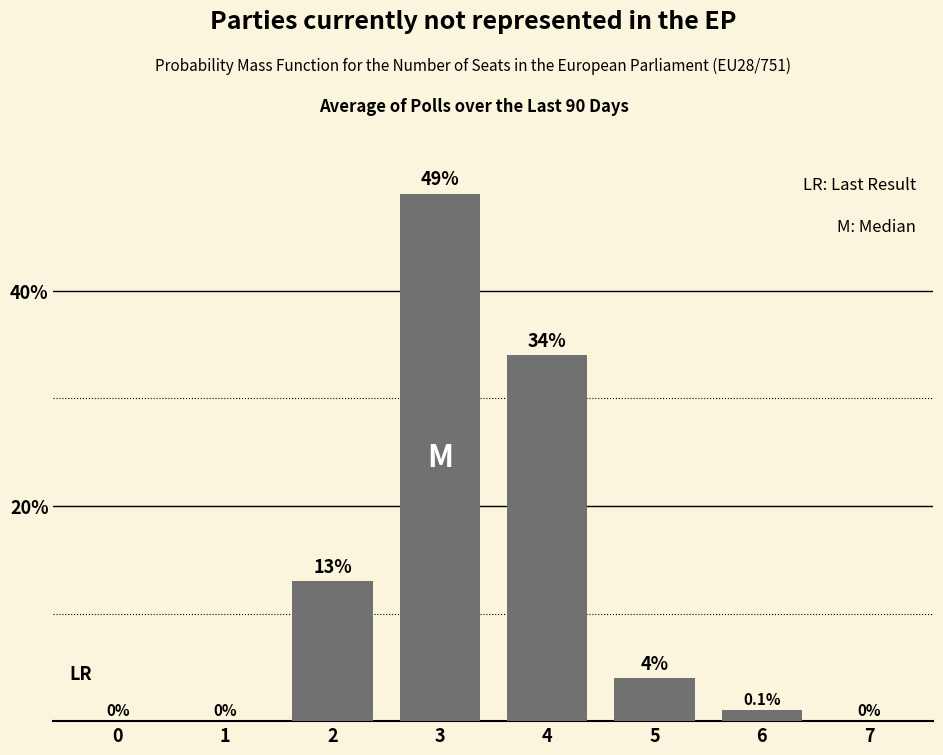

What is the sum of all values?

101